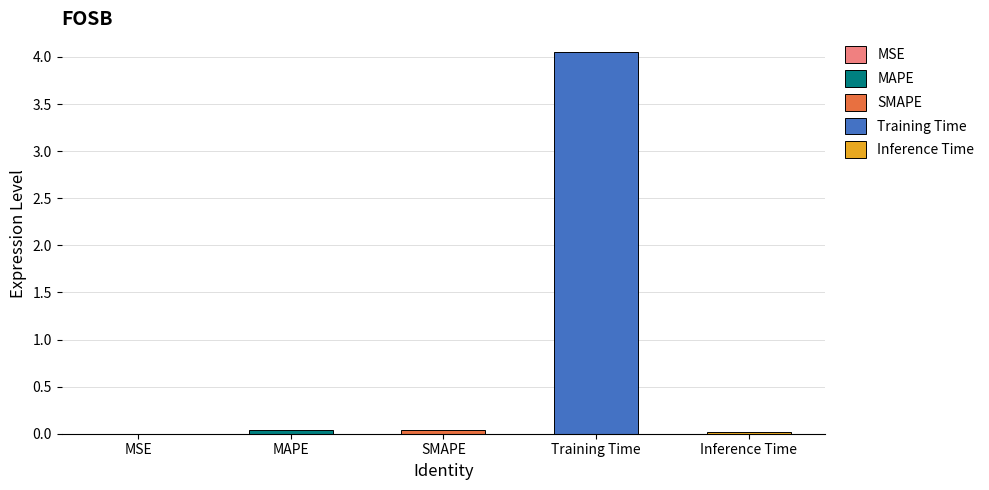

What is the approximate value at Training Time?

4.0